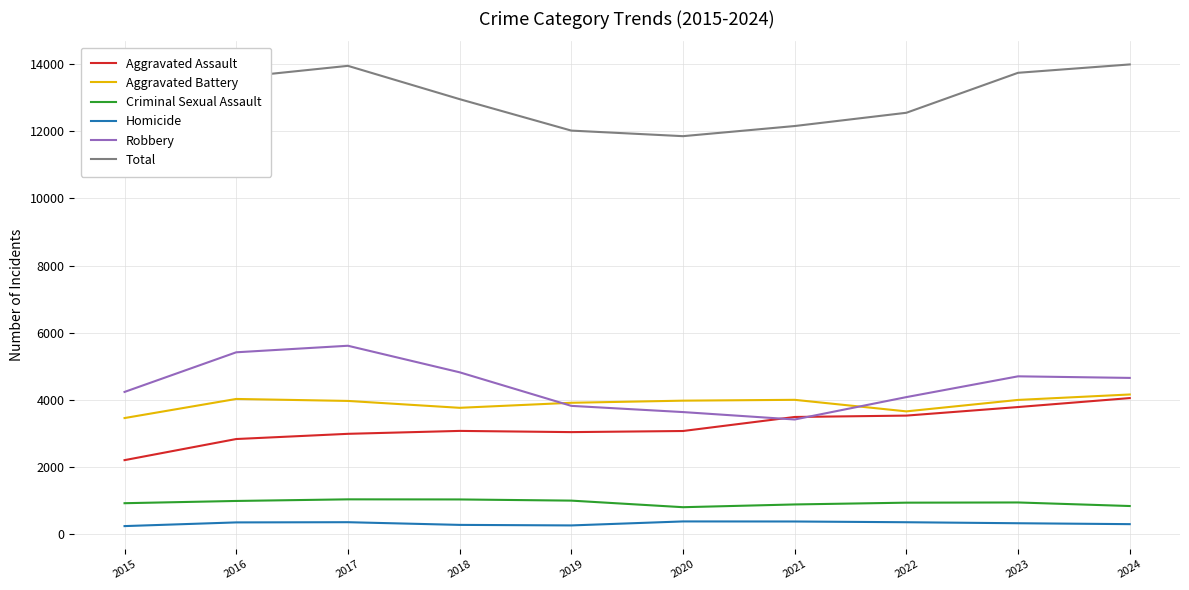

What is the minimum value shown in the chart?

237